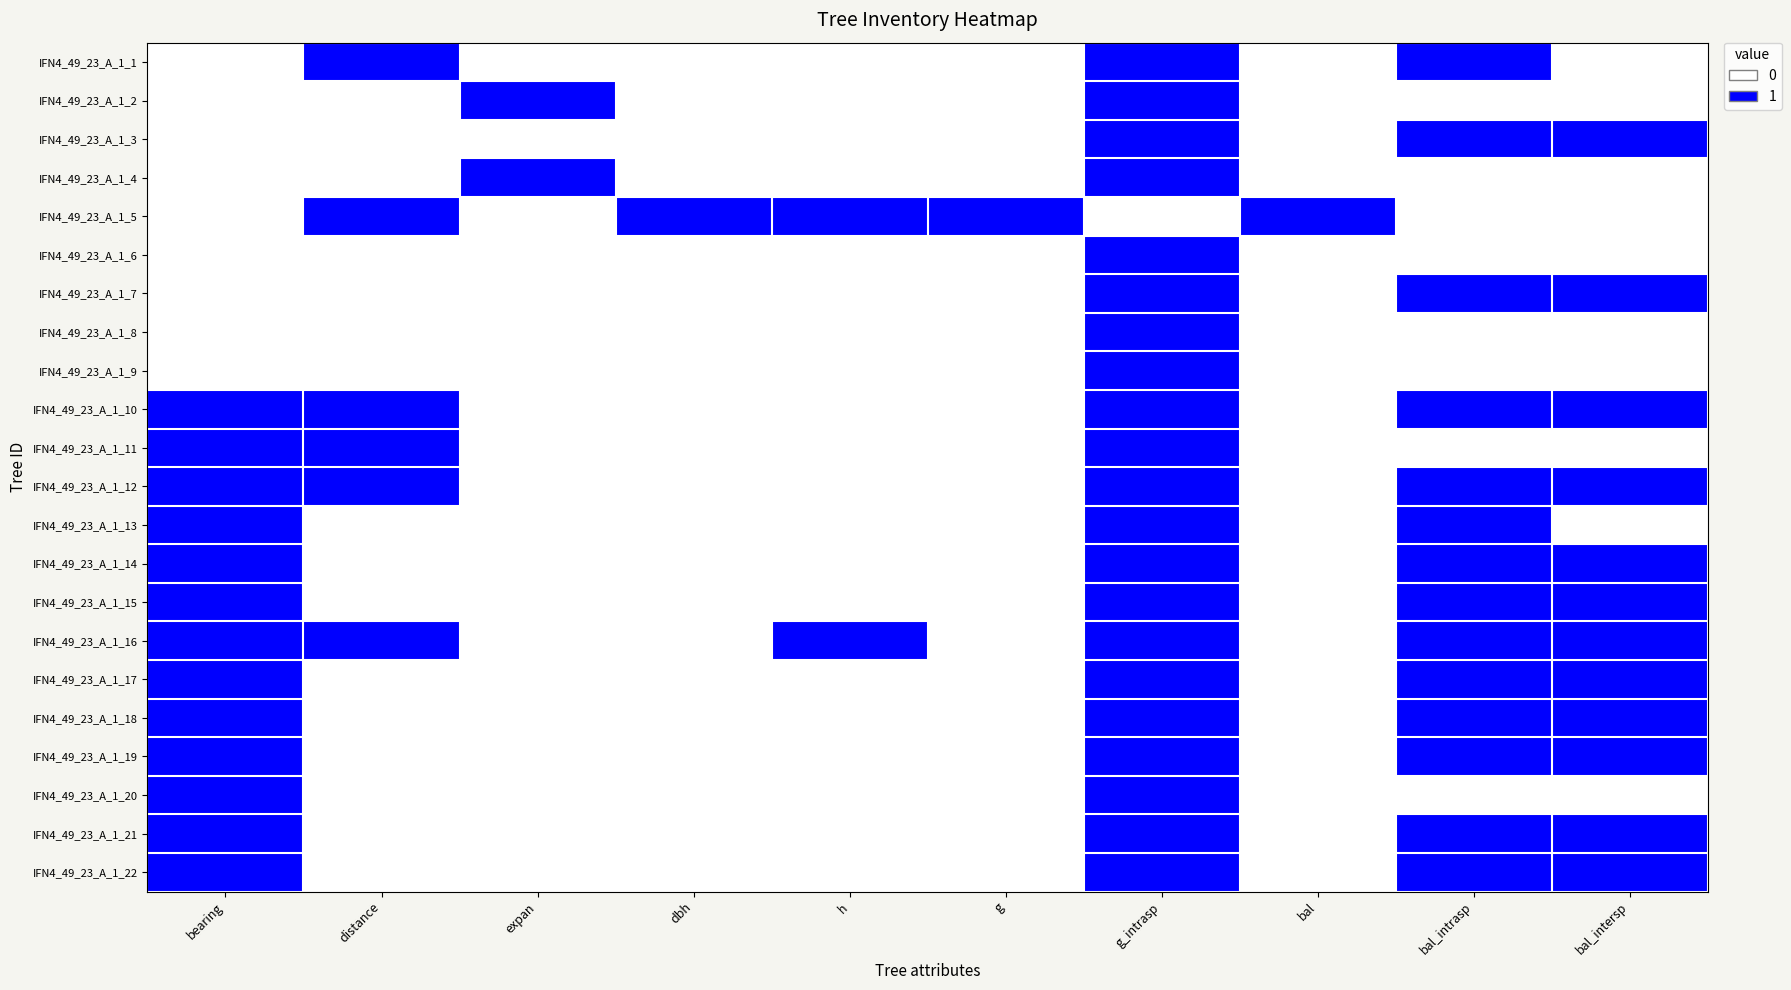

Count the number of data series in this chart.

22